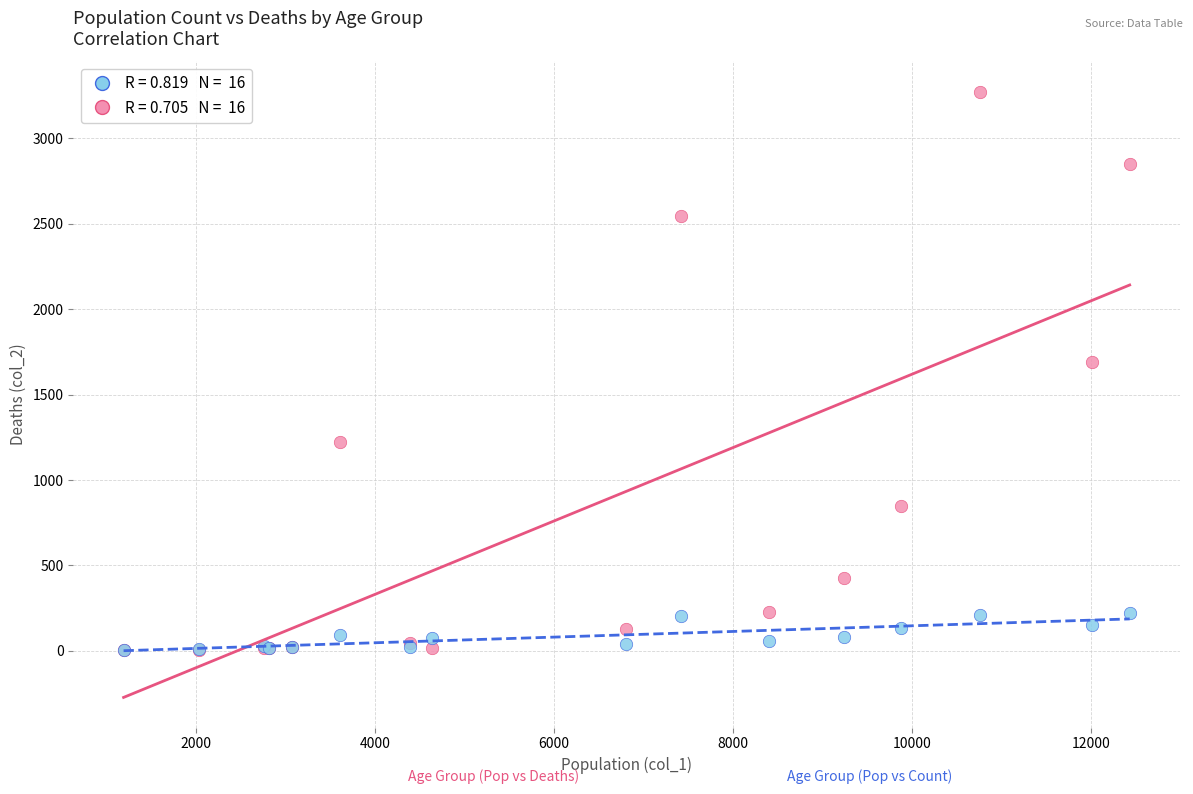

Across all series, what Y value is closest to 1638?

1690